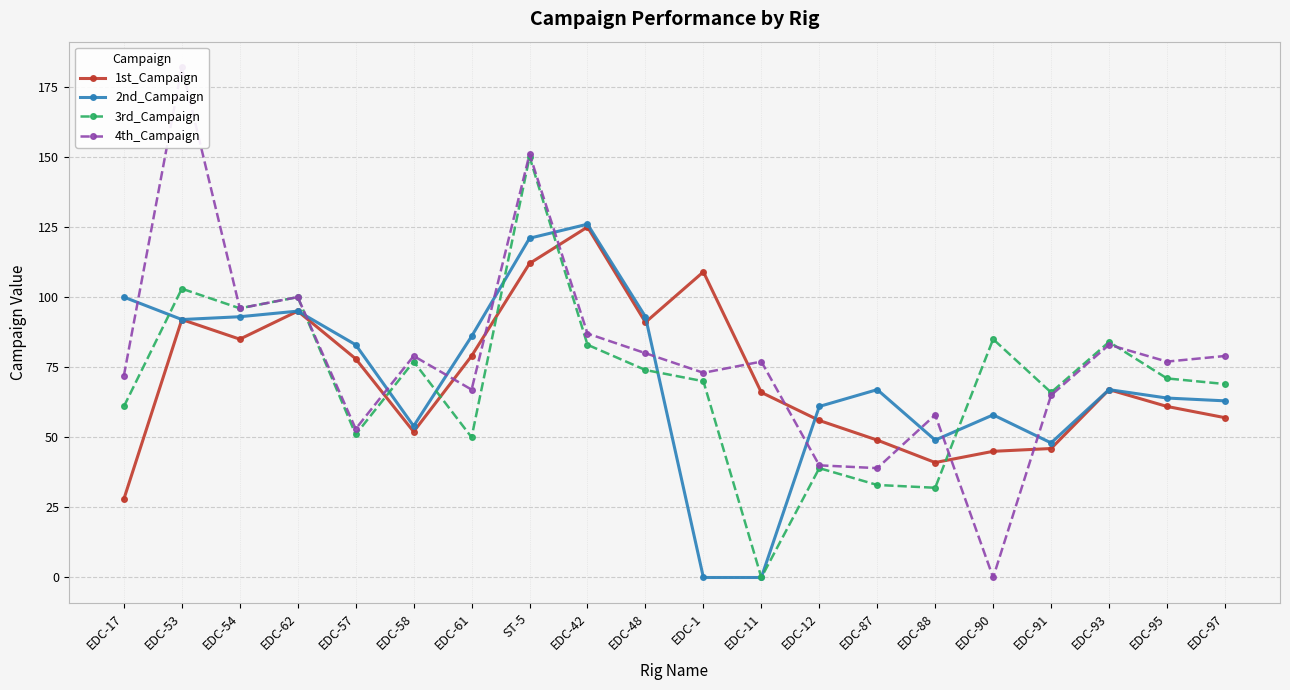

What is the label of the 15th point from the right?

EDC-58